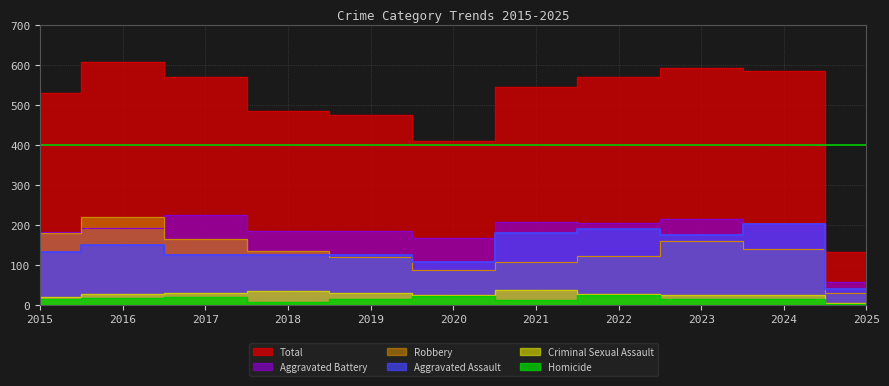

At which category is the sum across all series the highest?

2016